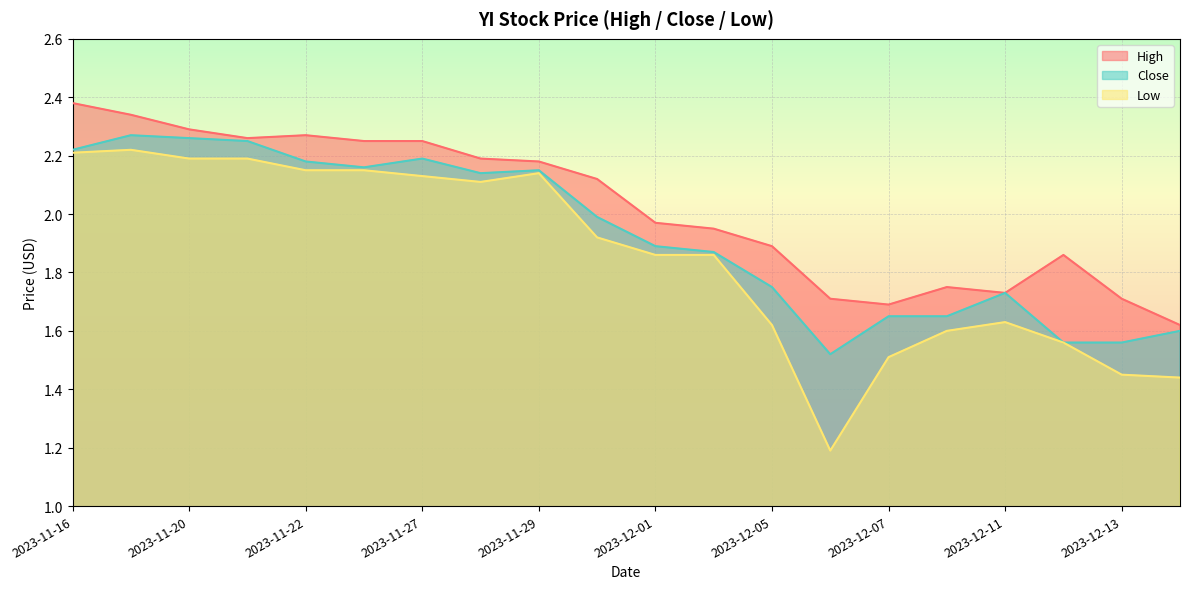

What is the value of the Close point at the 10th from the left?

2.0